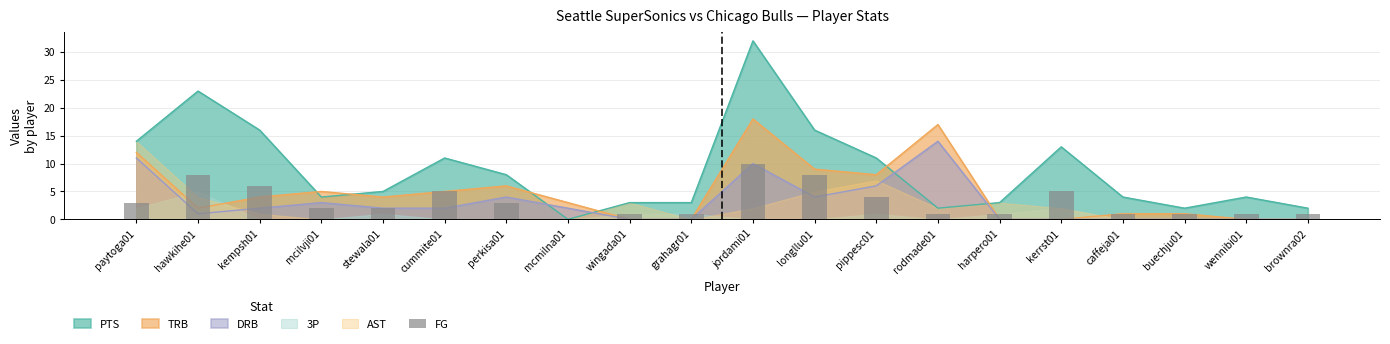

What is the average value?

3